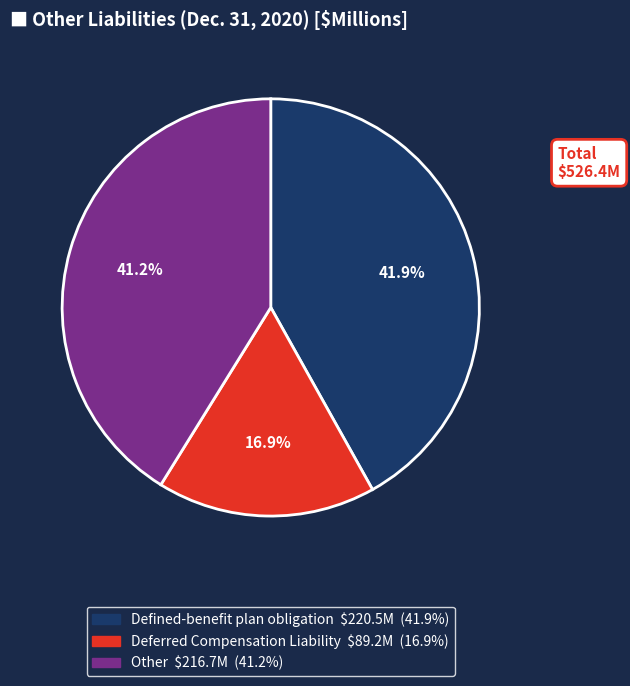

To the nearest percent, what portion does Other represent?

41%